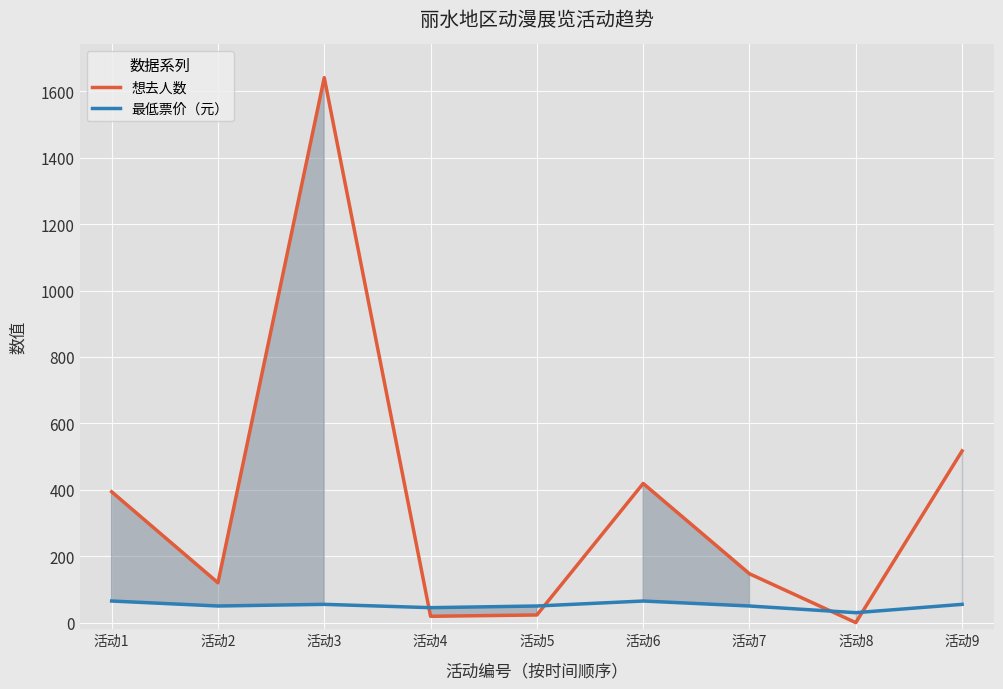

Which series has the largest total across all categories?

想去人数